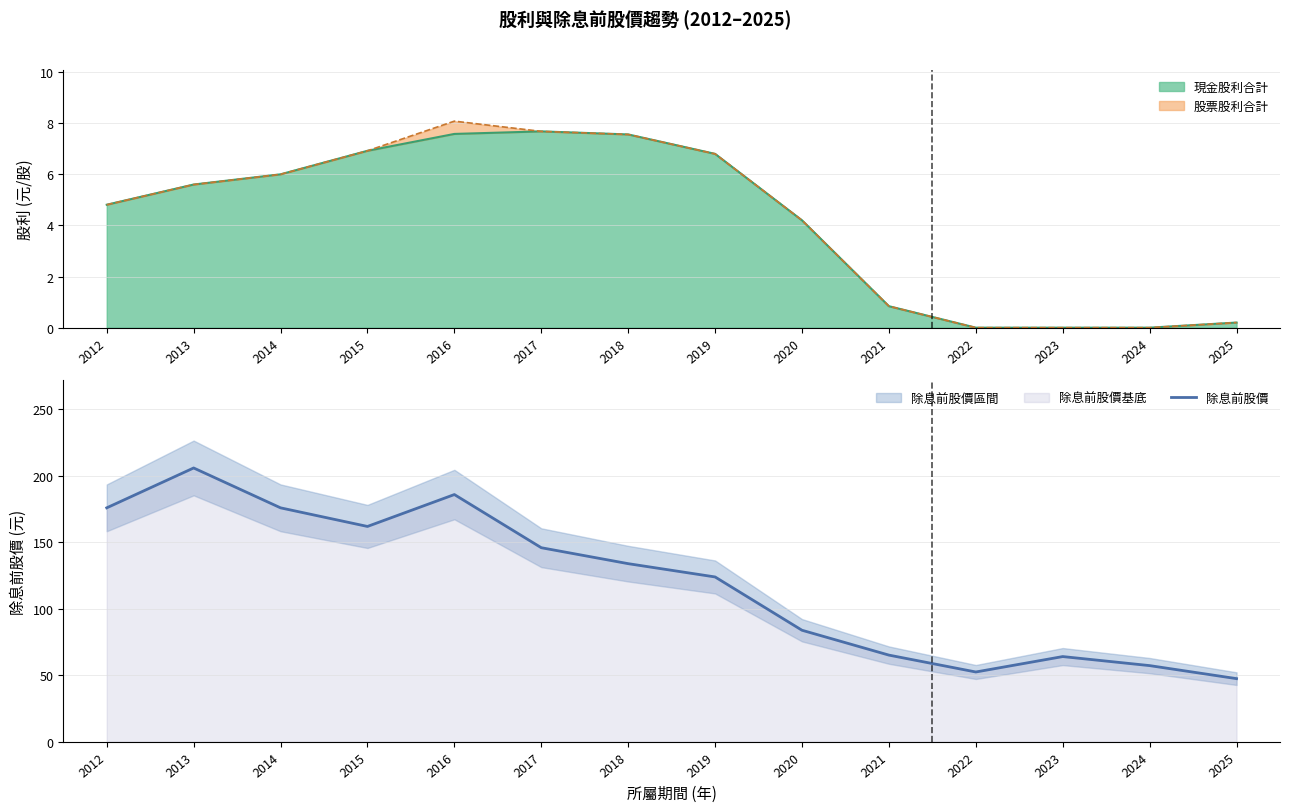

Does the chart have visible grid lines?

Yes